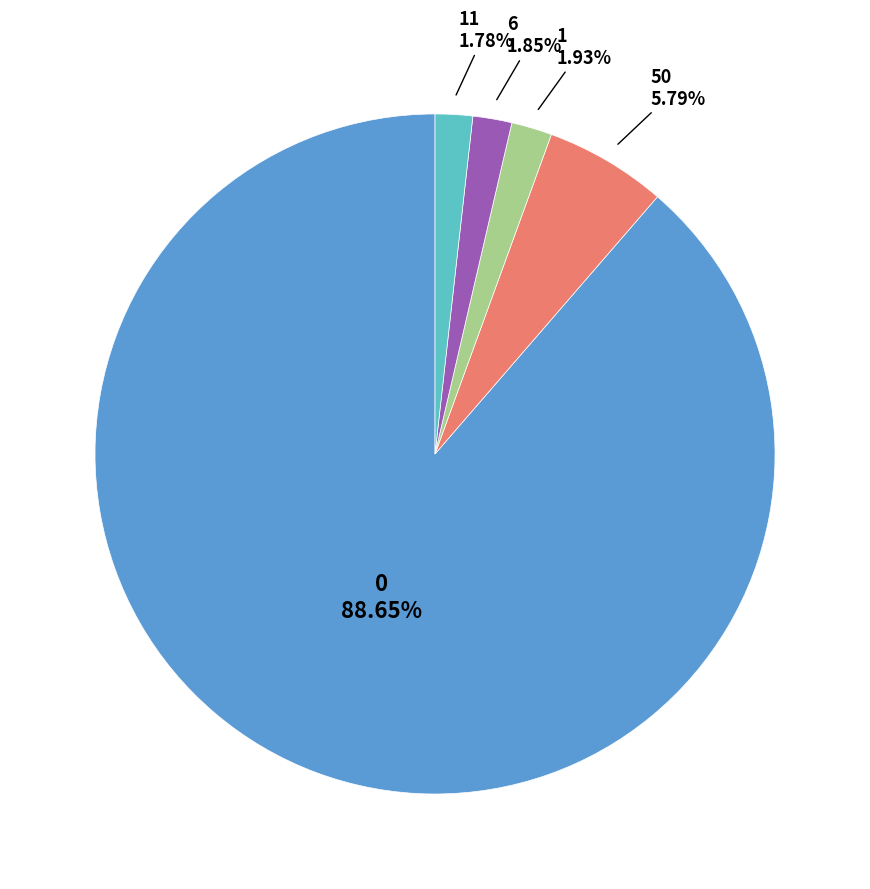

Combined, do 6 and 0 account for over 50%?

Yes